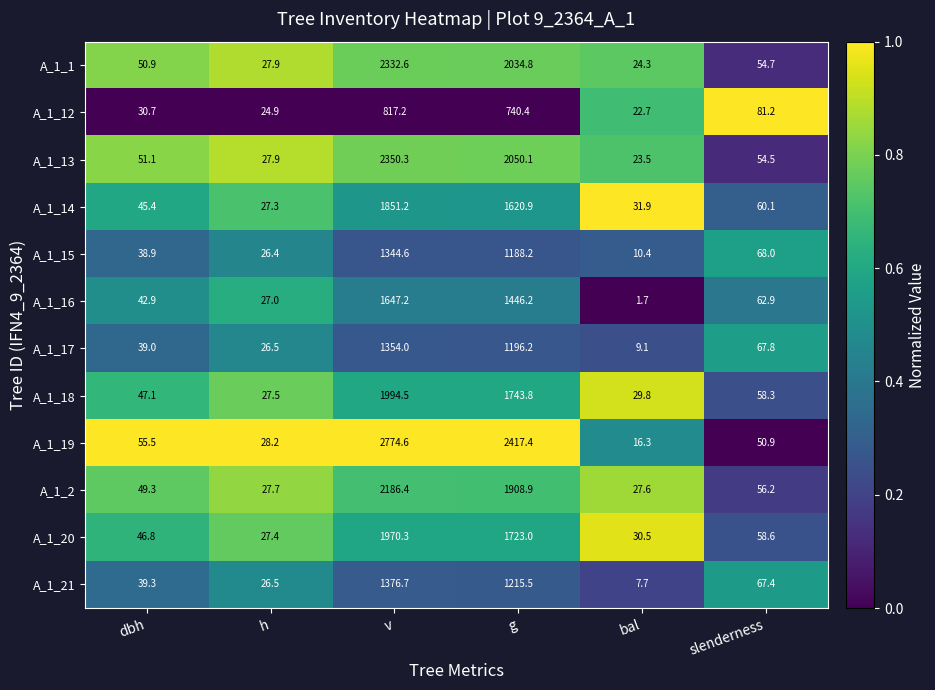

What is the total value across all series at slenderness?

740.6